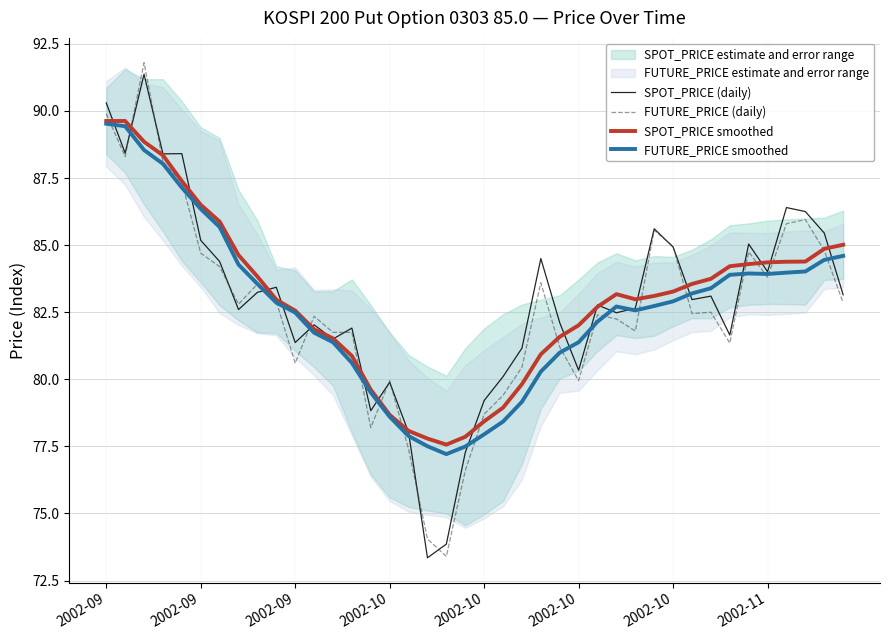

What is the difference between the second highest and second lowest values in the SPOT_PRICE smoothed series?

11.8